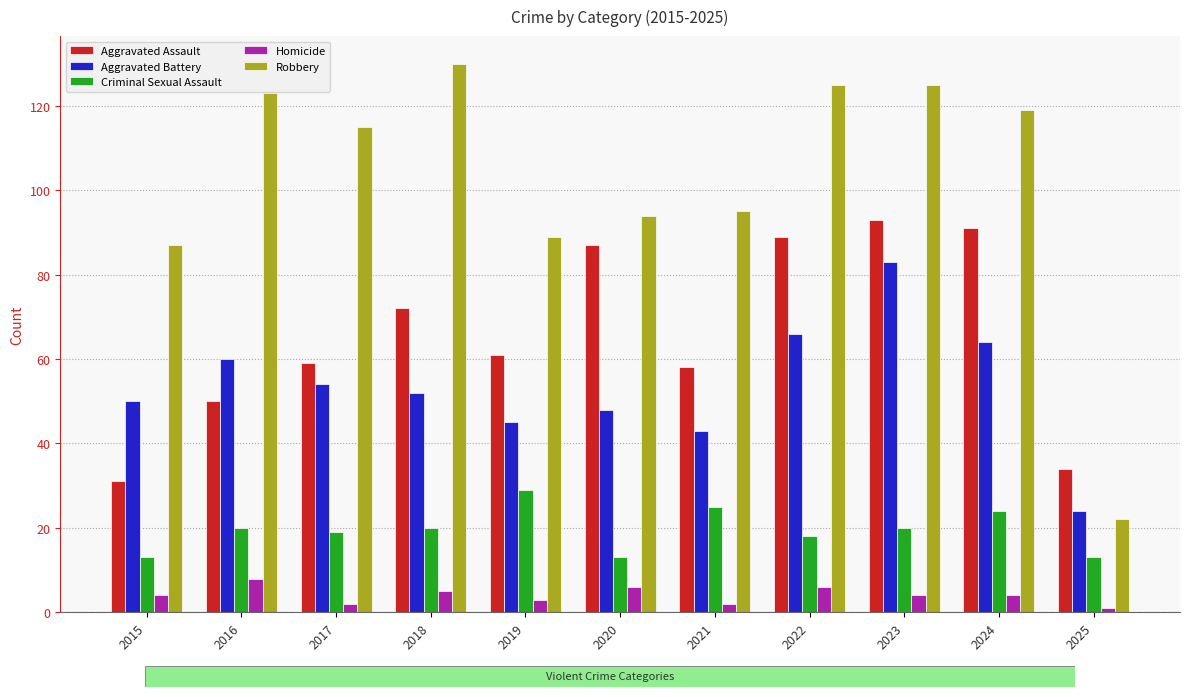

At which label does Robbery reach its minimum?

2025